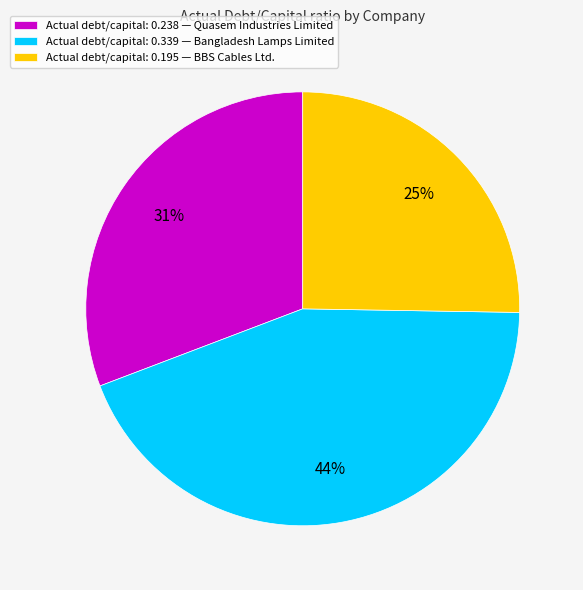

True or false: Actual debt/capital: 0.339 — Bangladesh Lamps Limited accounts for 44% of the total.

True